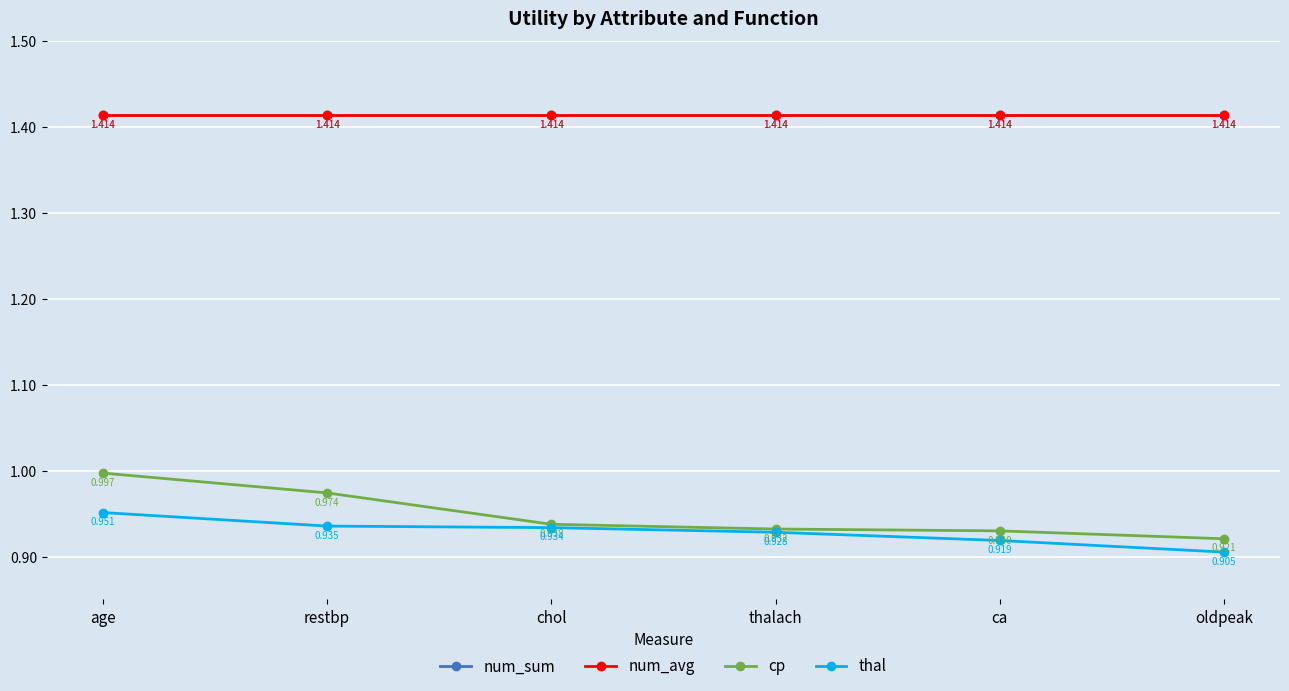

Is this an area chart (filled region under the line)?

No